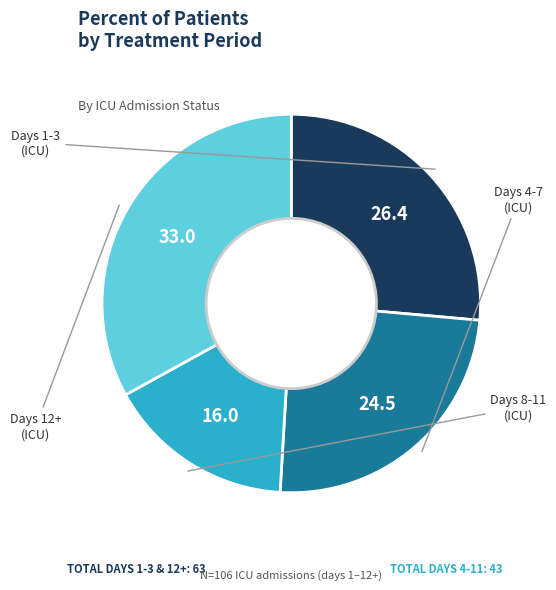

Is there a majority slice in this chart?

No